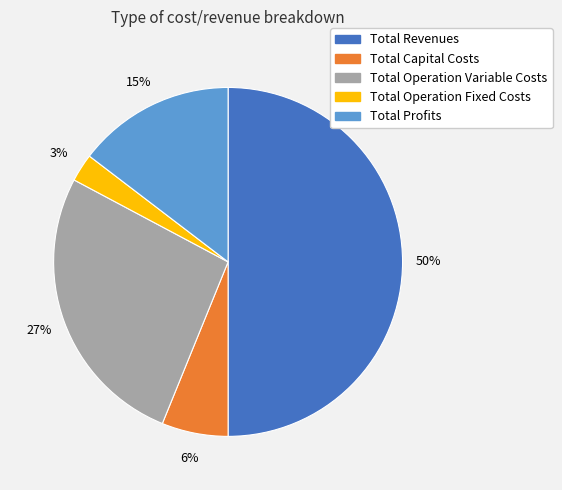

Combined, do Total Capital Costs and Total Profits account for over 50%?

No